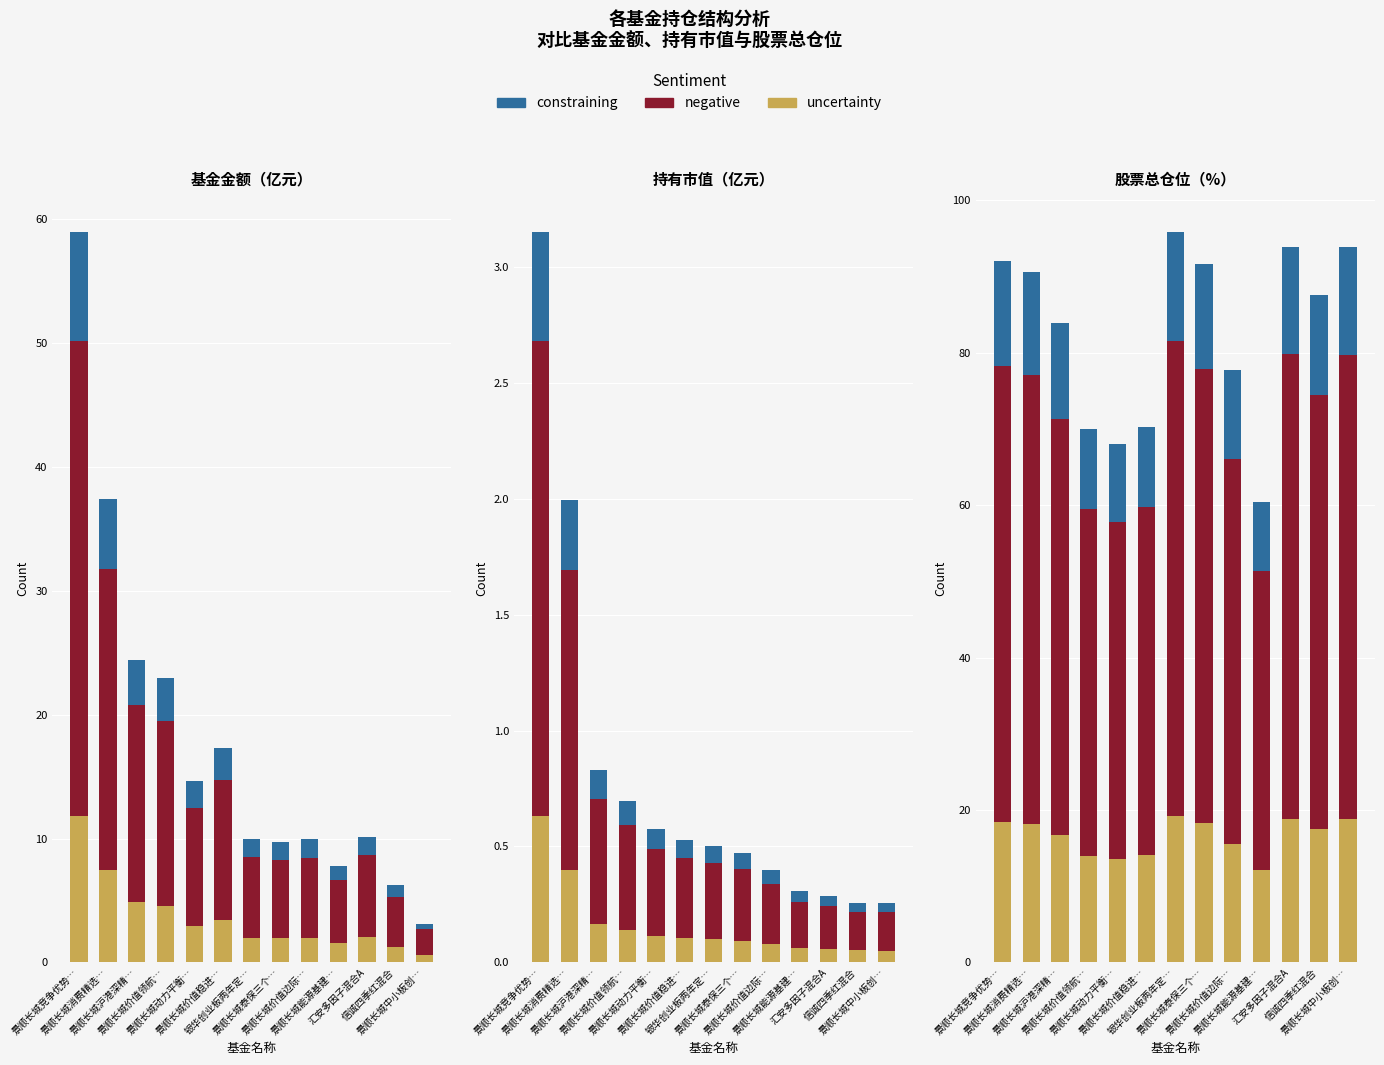

Which category has the lowest value across all series?

景顺长城能源基建…